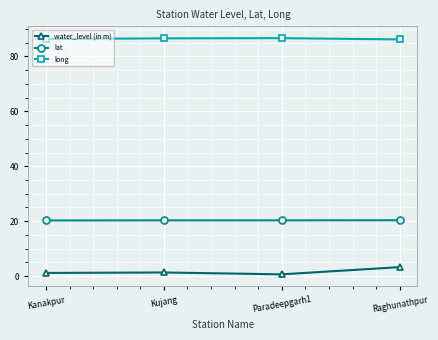

Is the value of lat at Paradeepgarh1 greater than the value of water_level (in m) at Kujang?

Yes